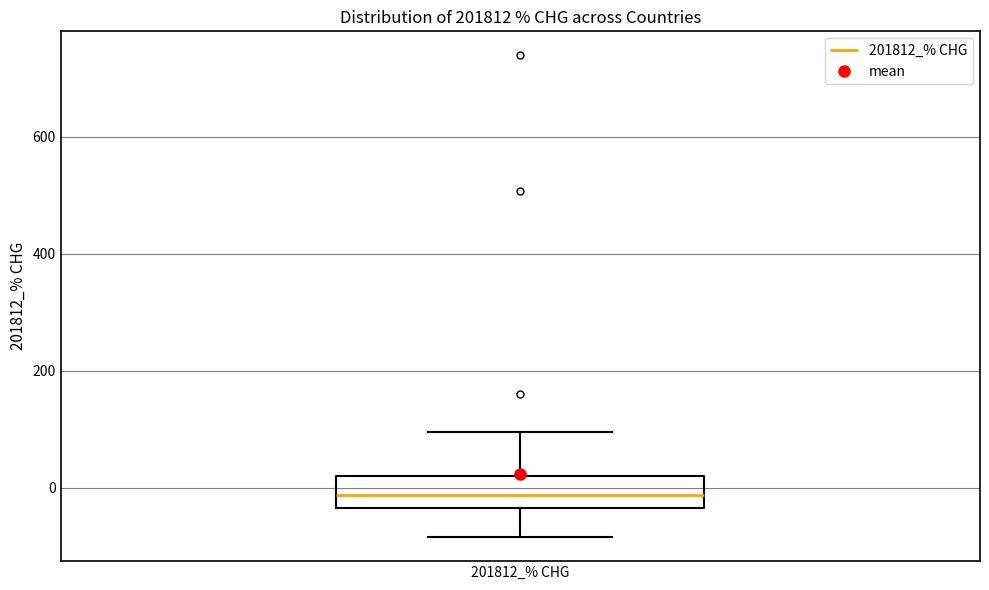

Read this box plot against the y-axis: the position of the median line, the range covered by the box, and the ends of both whiskers. The values are not printed on the chart, so give them approximately, as read against the axis.

median -20, box -40 to 20, whiskers -80 to 100